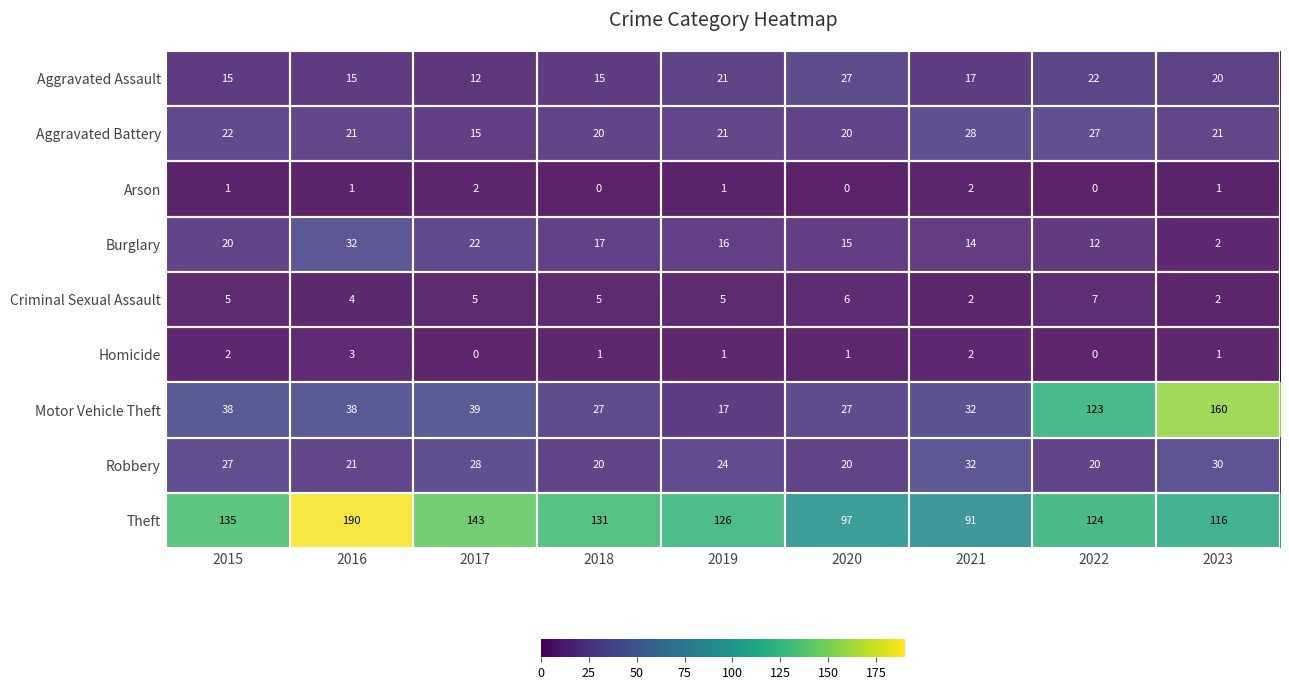

What is the approximate value of Burglary at 2021, to the nearest 5?

15